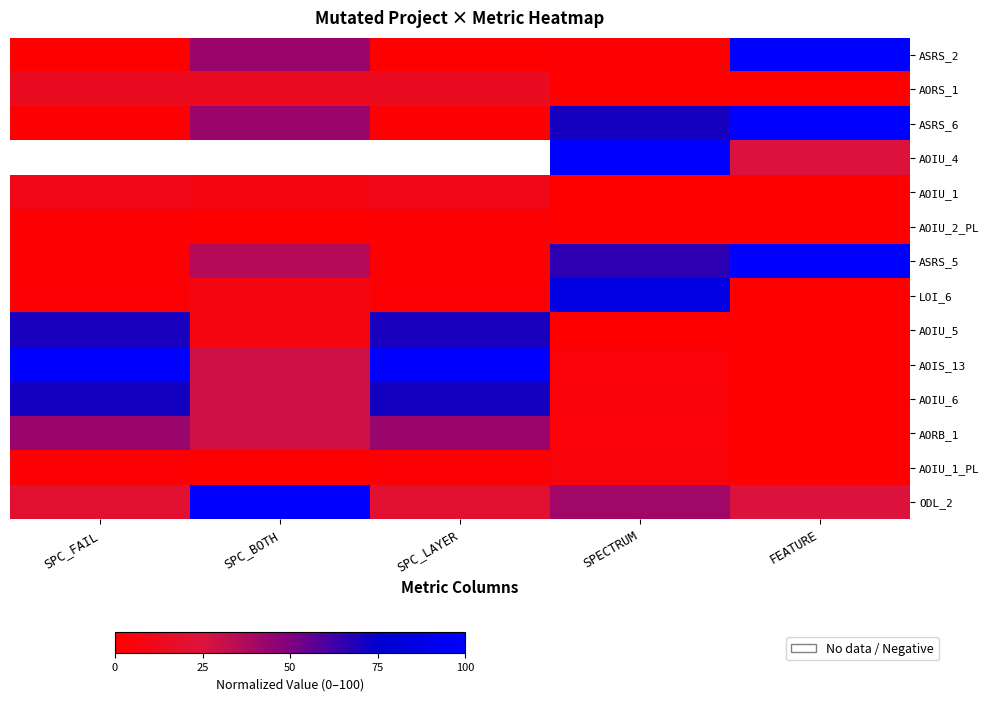

Which series changed the most between SPC_BOTH and FEATURE?

ODL_2